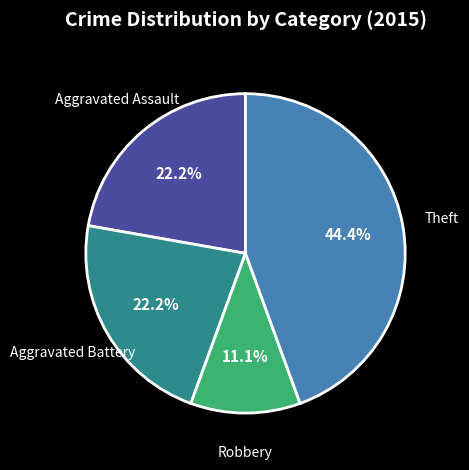

Count the number of slices in the pie.

4